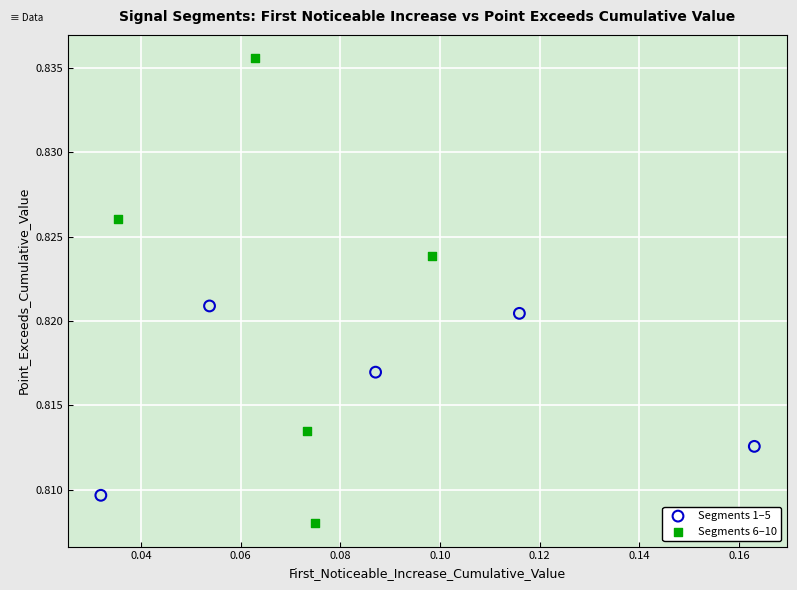

Which series reaches the minimum Y coordinate?

Segments 6–10